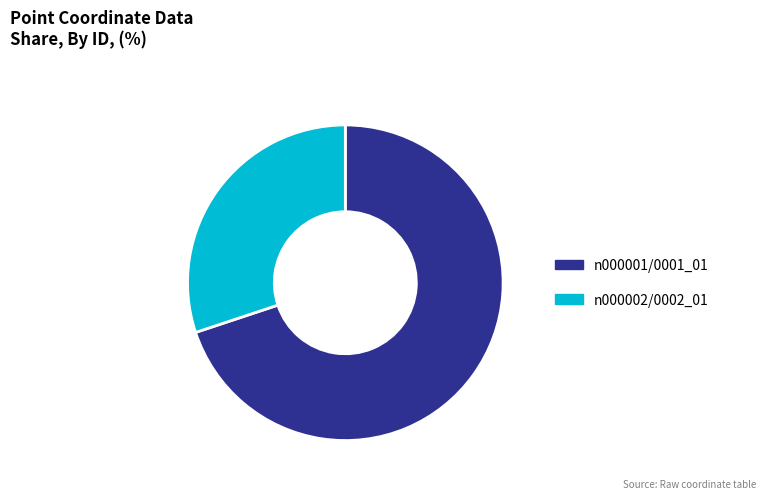

True or false: n000001/0001_01 accounts for 81% of the total.

False